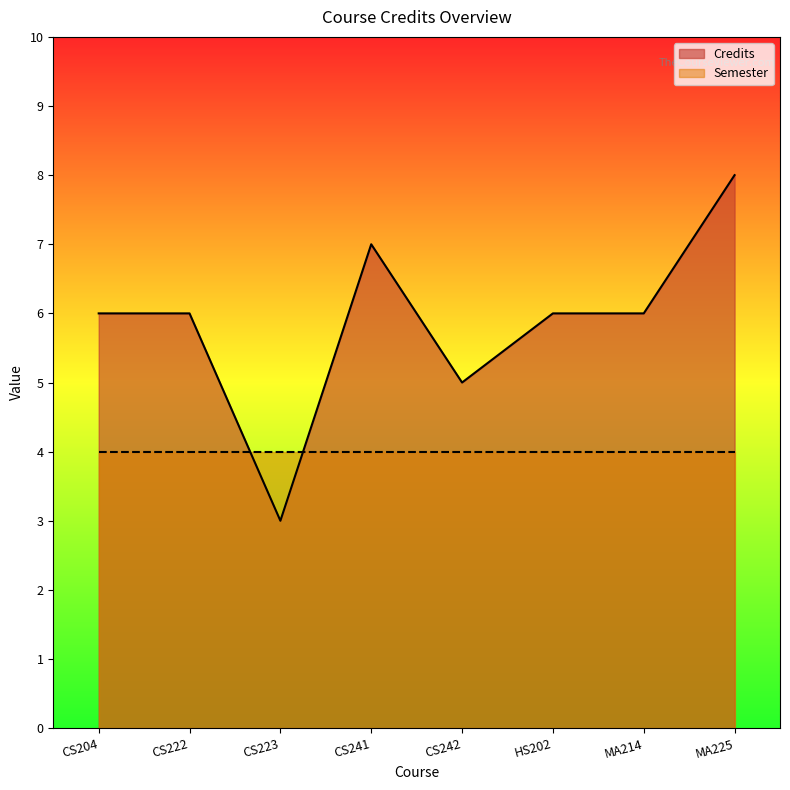

What is the ratio of the value at CS242 to the value at CS241?

0.7